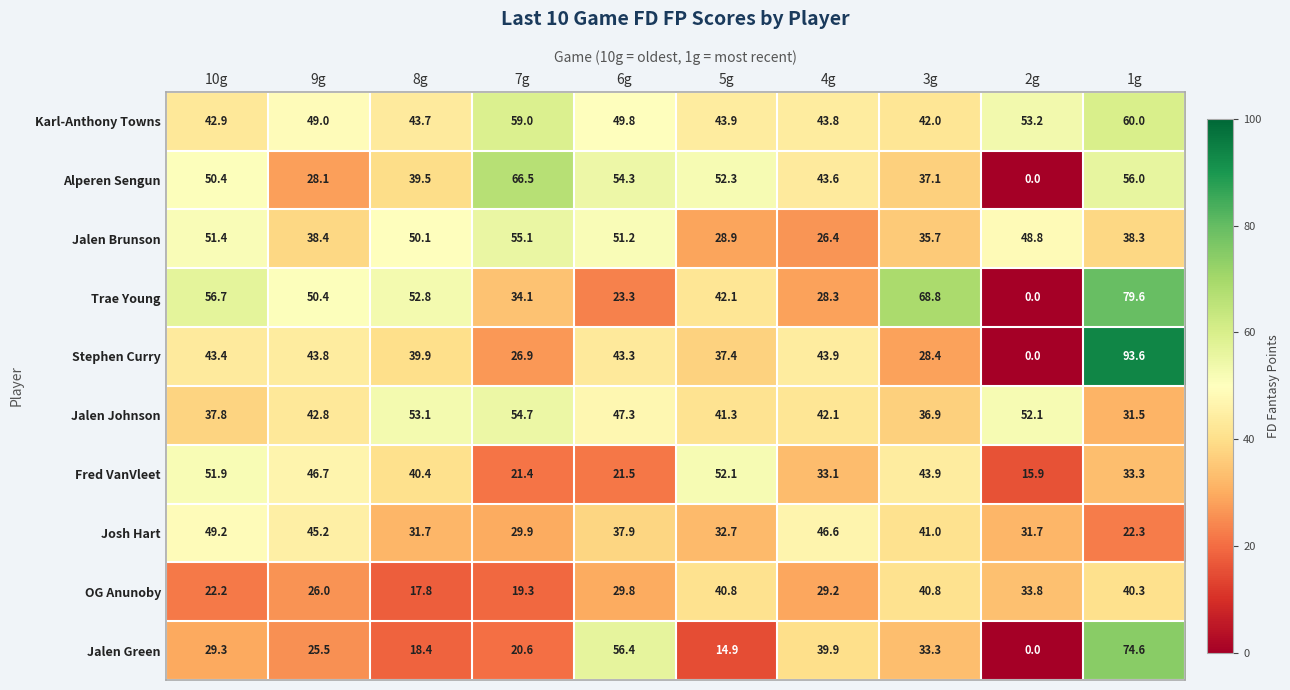

At 4g, list the series in order from largest to smallest.

Josh Hart, Stephen Curry, Karl-Anthony Towns, Alperen Sengun, Jalen Johnson, Jalen Green, Fred VanVleet, OG Anunoby, Trae Young, Jalen Brunson